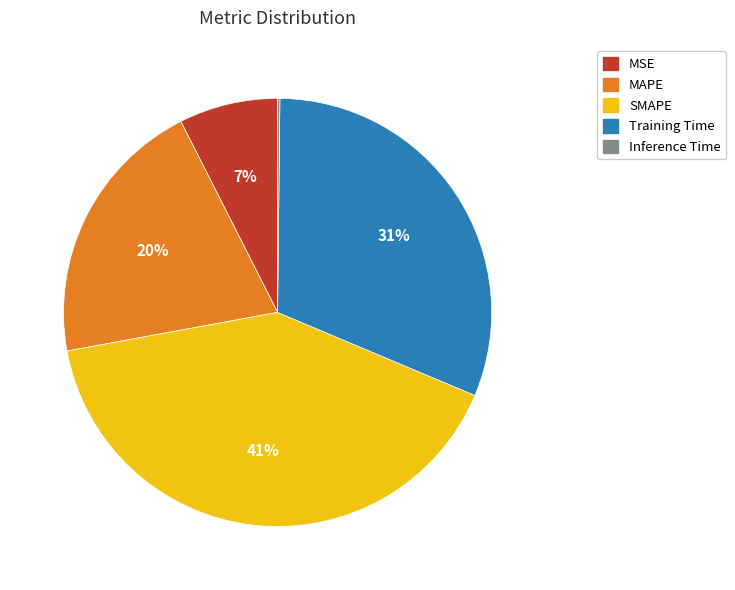

To the nearest percent, what is the difference between the largest and smallest slice percentages?

41%